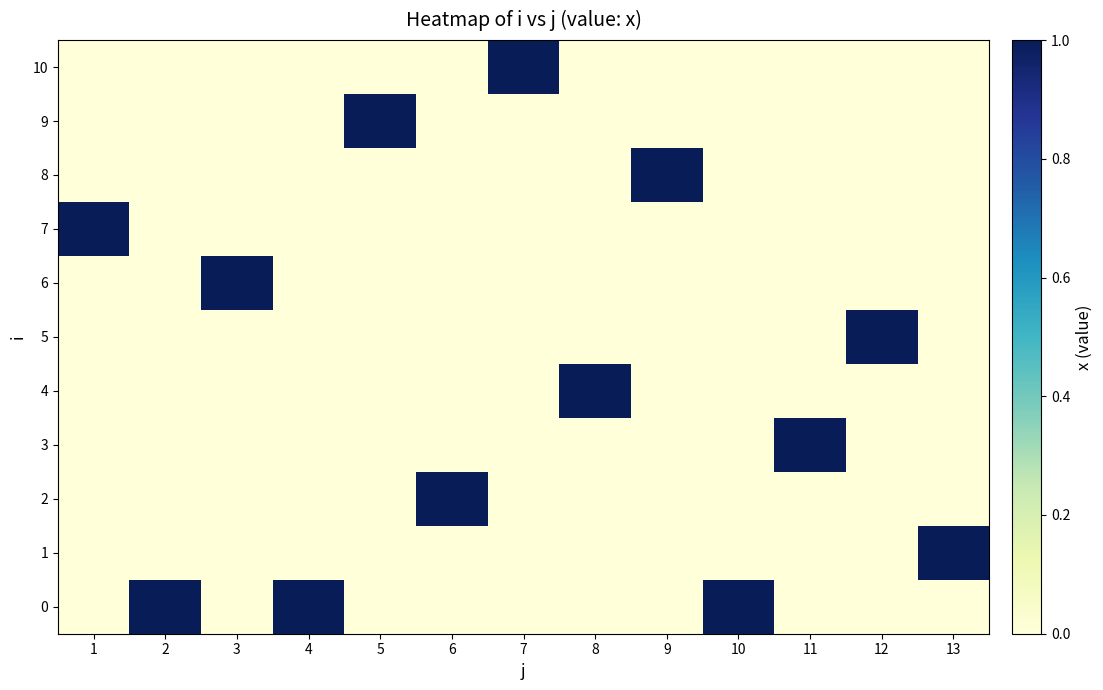

Rank the series by their maximum value, from highest to lowest.

0, 1, 2, 3, 4, 5, 6, 7, 8, 9, 10